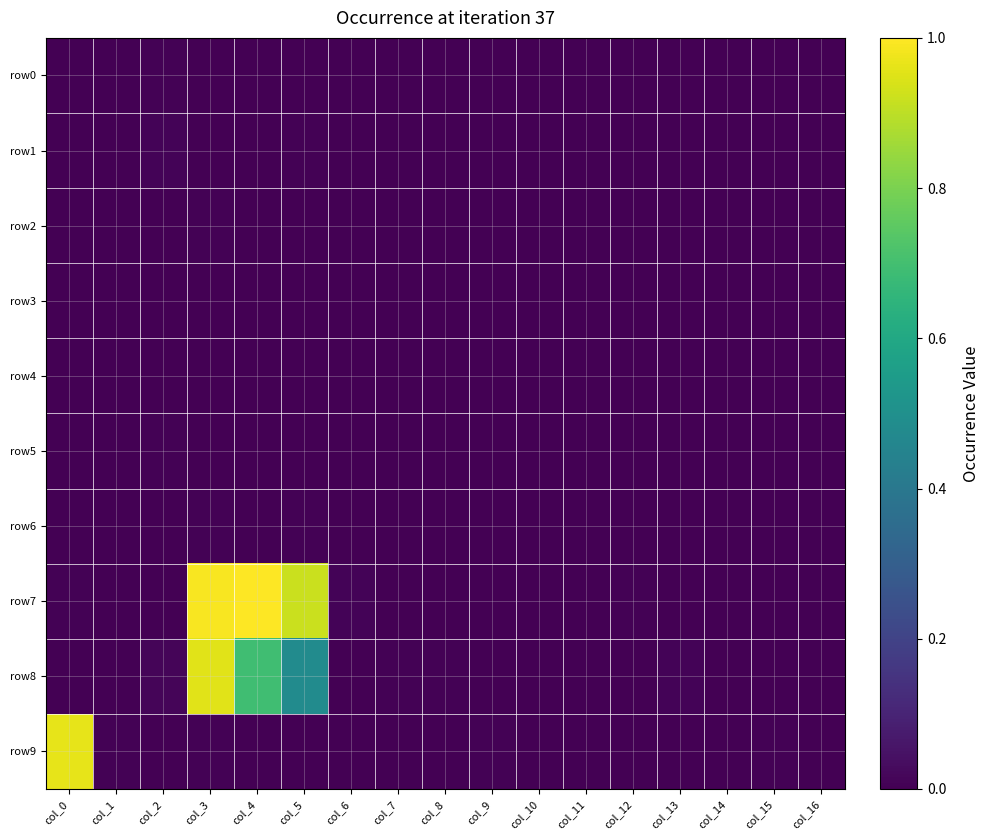

At which category is the sum across all series the highest?

col_3